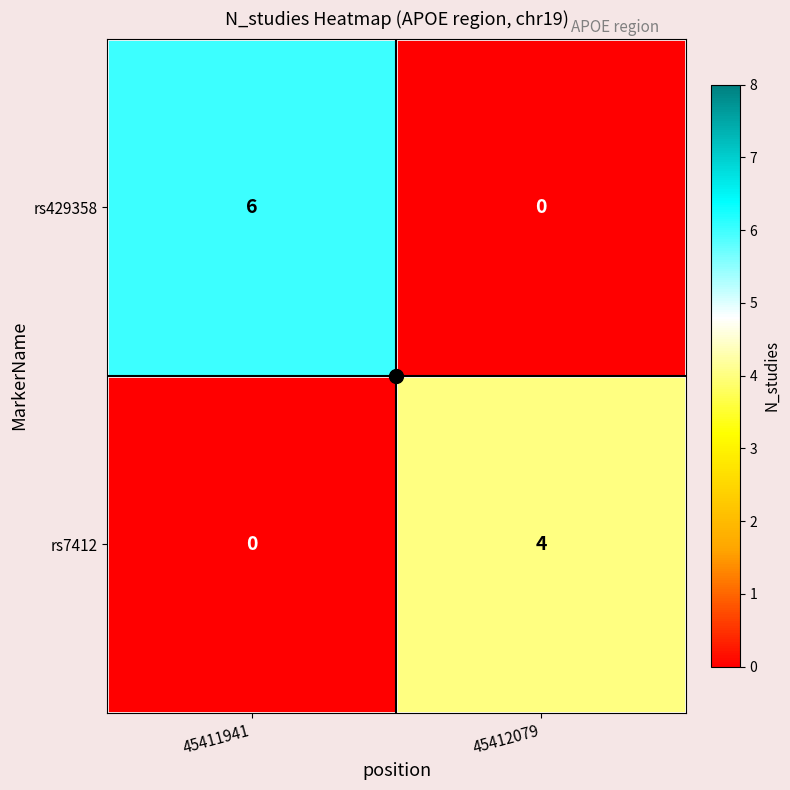

What is the greatest value displayed?

6